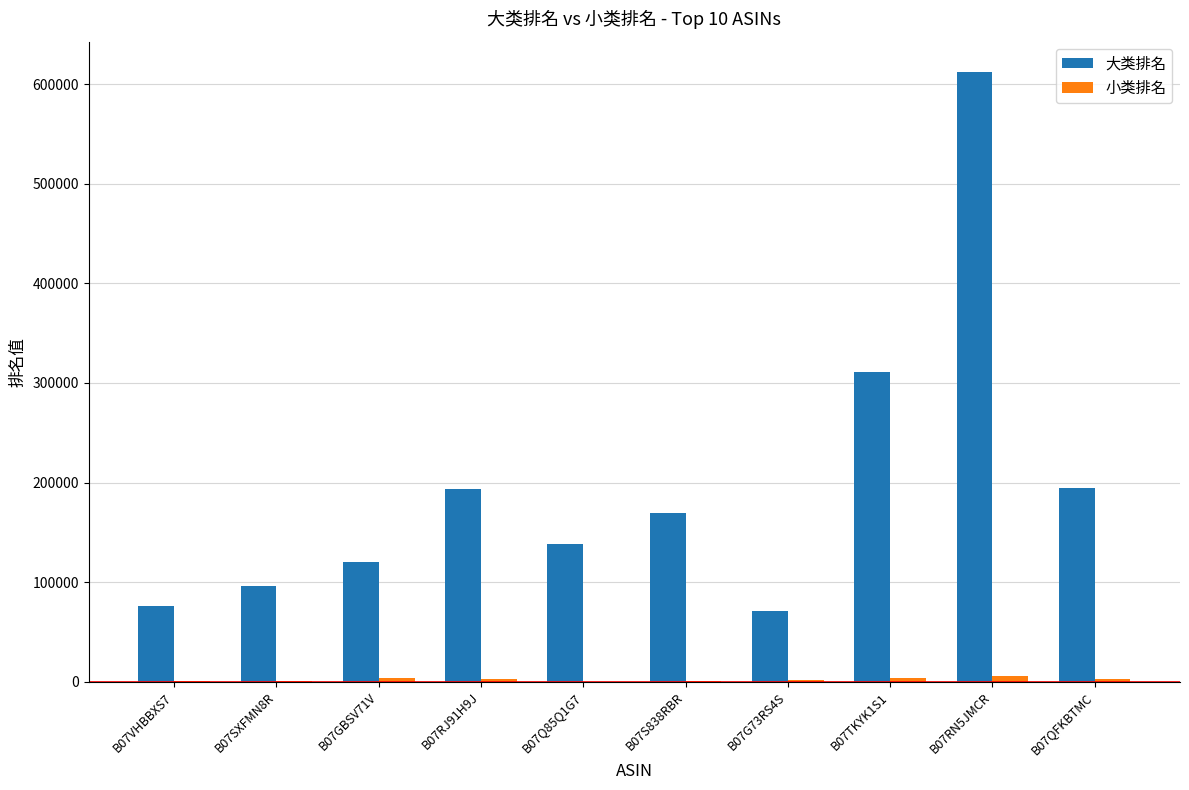

At which category is the sum across all series the highest?

B07RN5JMCR